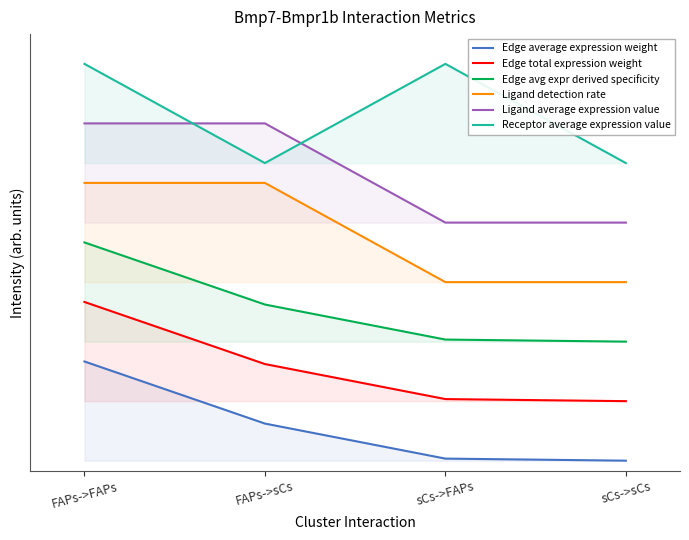

List the series in order of their overall mean, highest first.

Receptor average expression value, Ligand average expression value, Ligand detection rate, Edge avg expr derived specificity, Edge total expression weight, Edge average expression weight